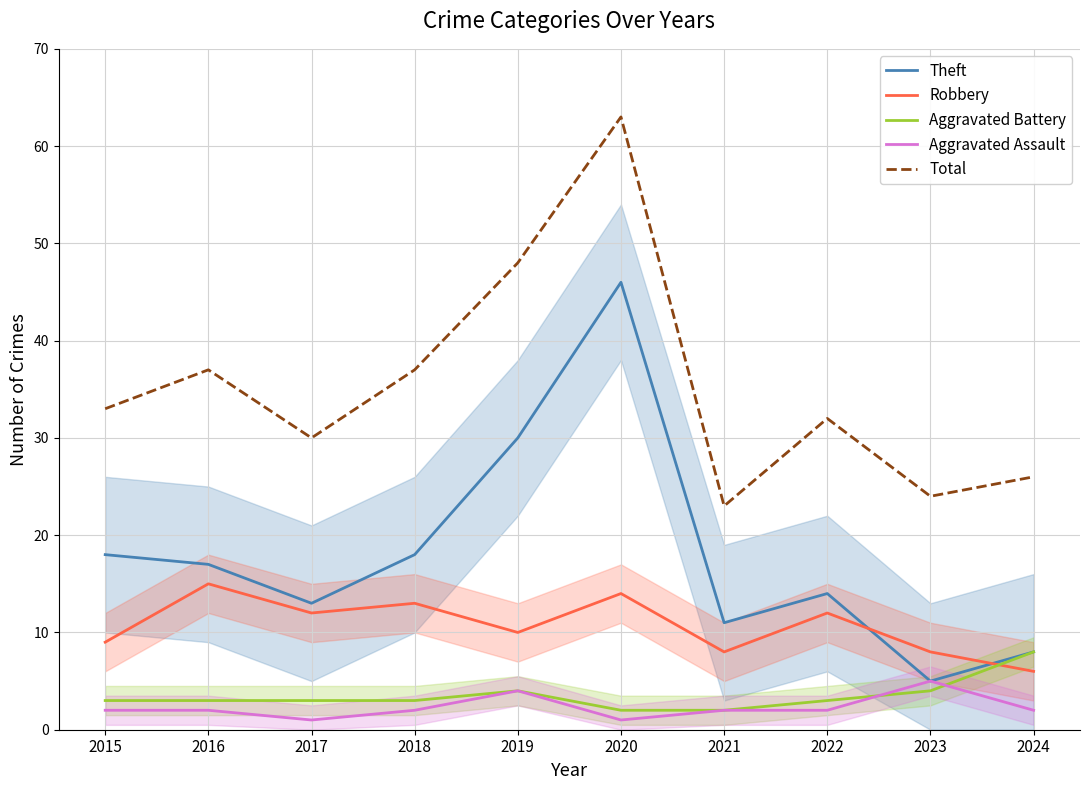

Count the number of data series in this chart.

5